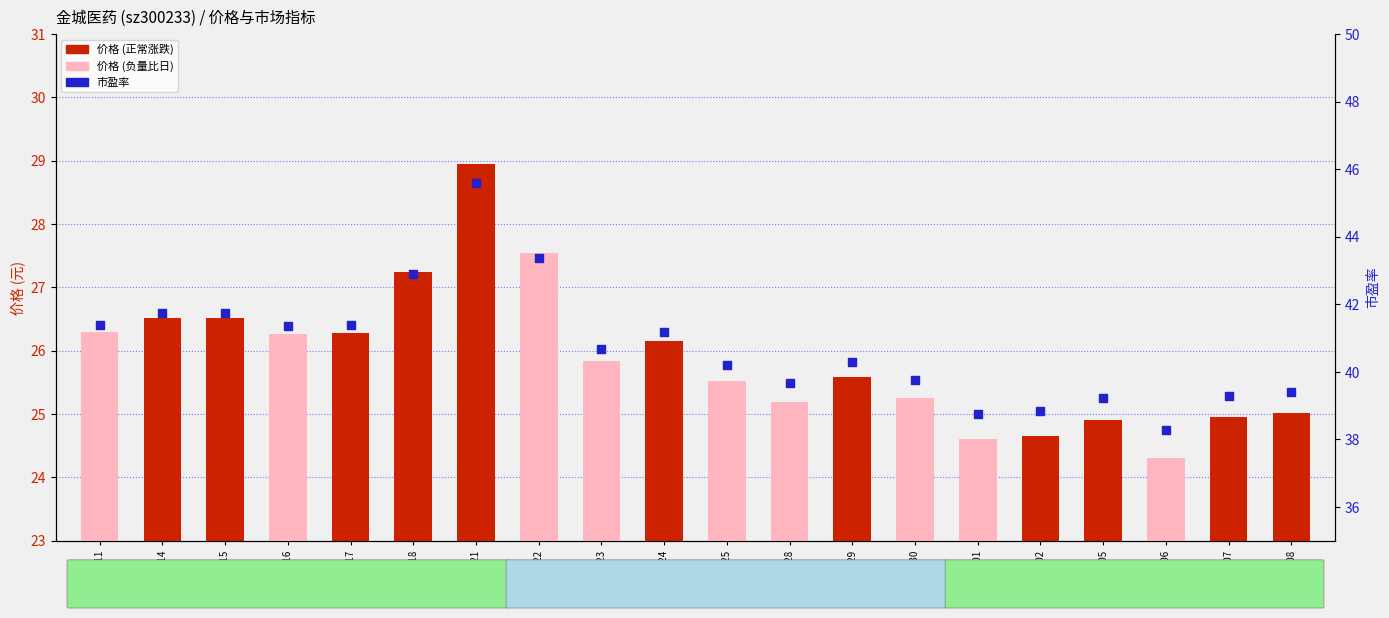

Which series contains the highest Y value?

市盈率